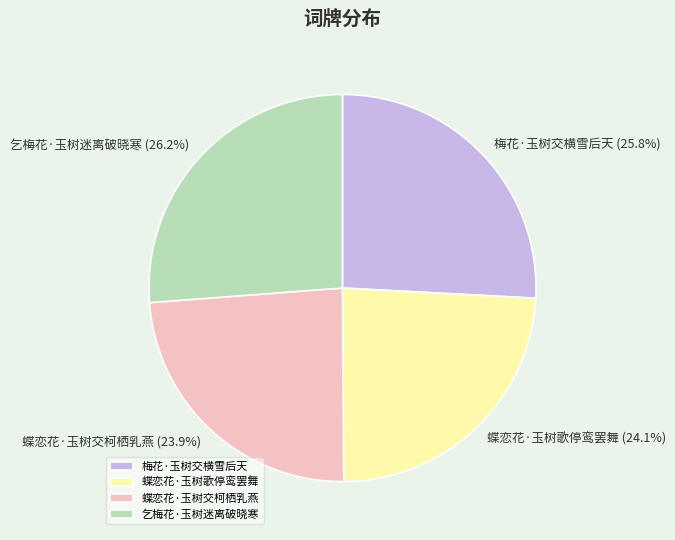

Is there a majority slice in this chart?

No